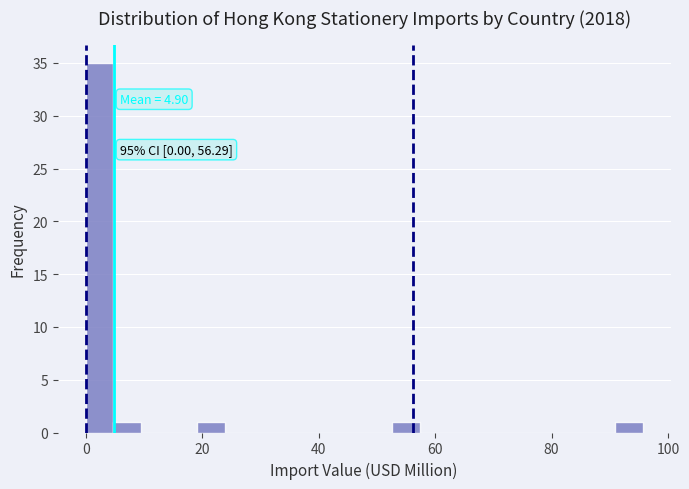

Read against the x-axis, roughly where is the centre of the tallest bar?

2